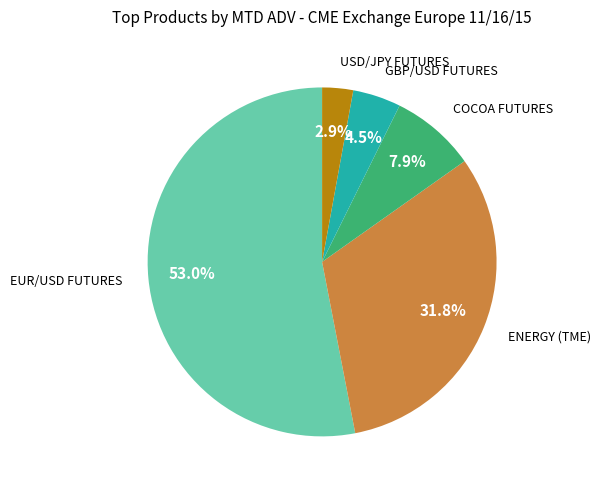

Is there any slice that represents more than half of the pie?

Yes